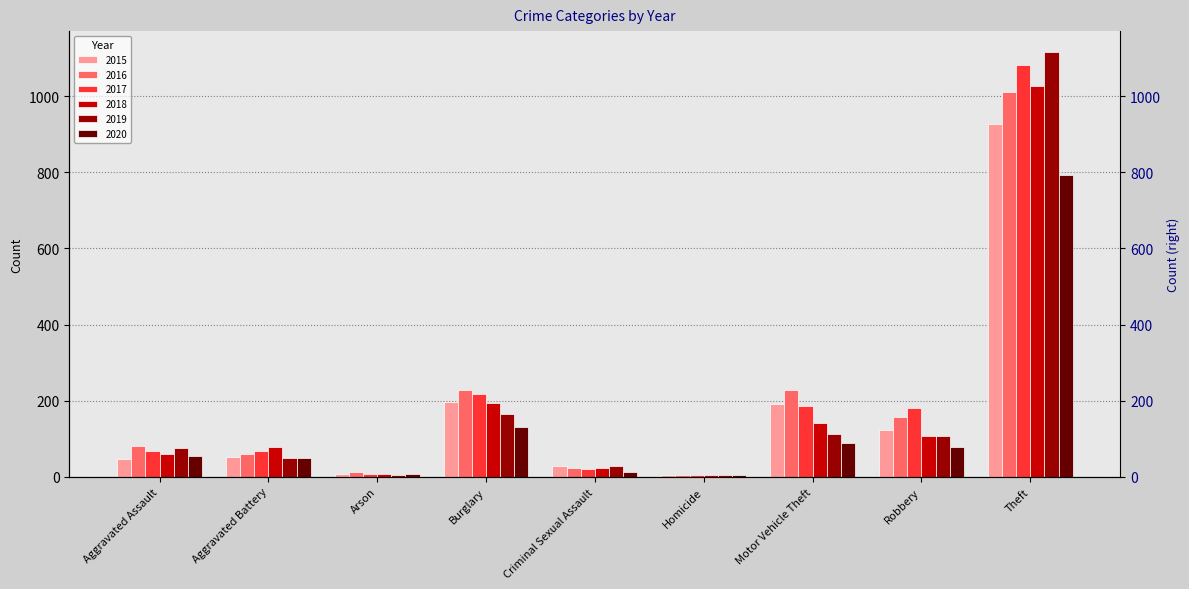

What are all the series names shown in the legend?

2015, 2016, 2017, 2018, 2019, 2020